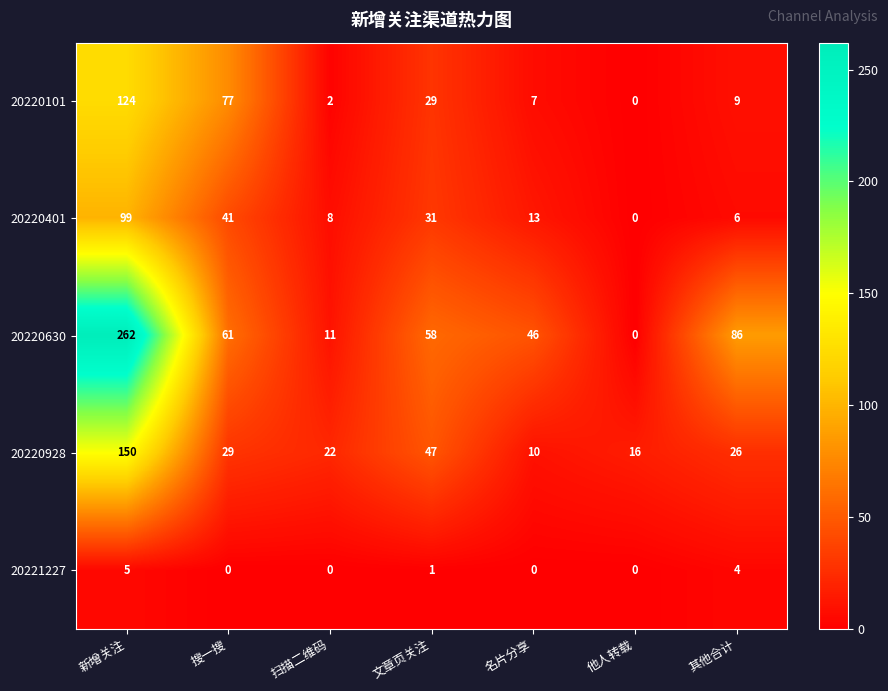

At which category does the chart reach its peak across all series?

新增关注